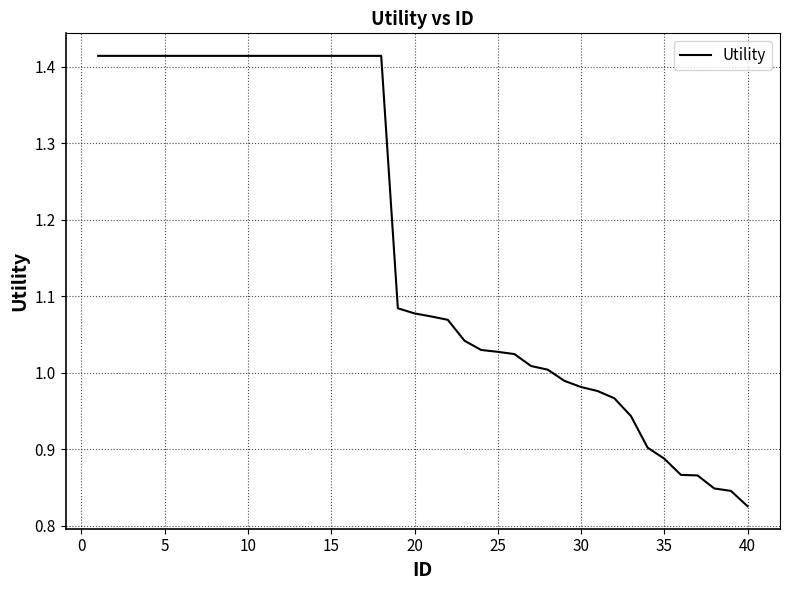

What is the difference between the maximum and minimum values?

0.6